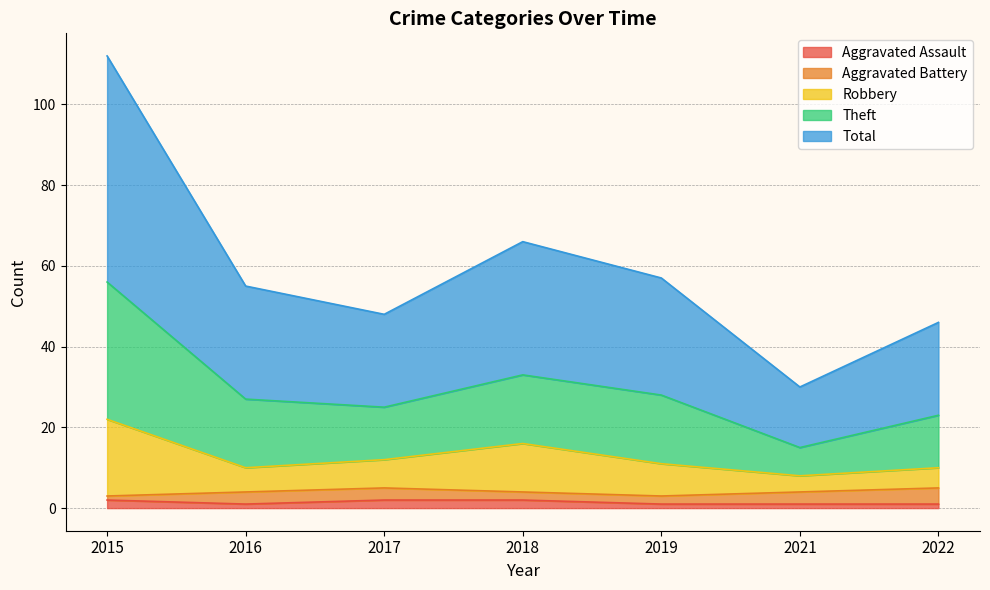

How many data points does each series have?

7